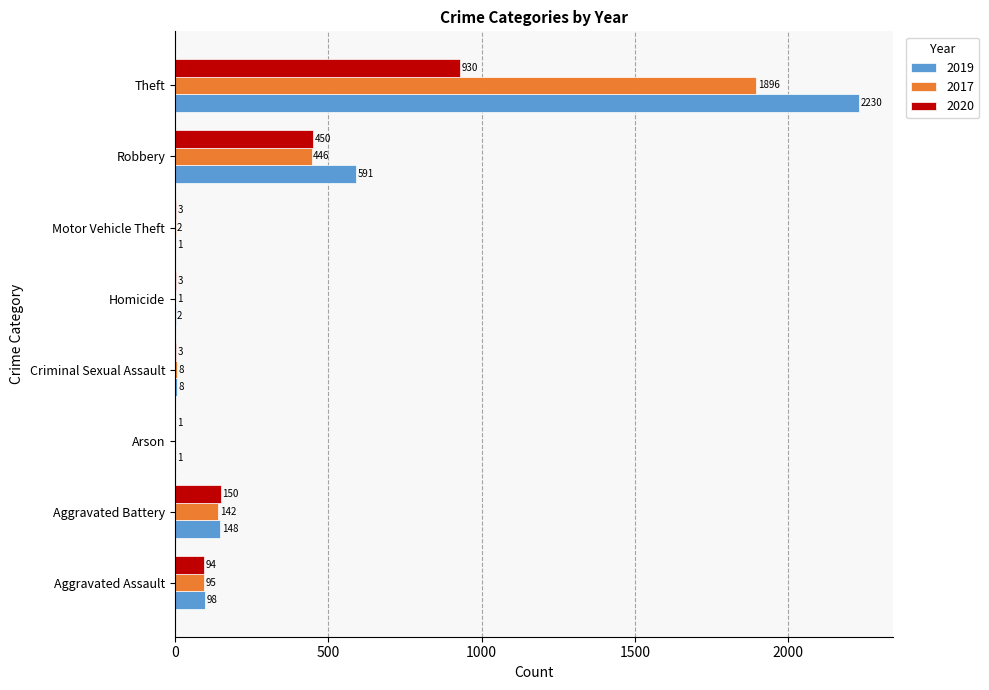

Where is 2020 nearest to the value 465?

Robbery